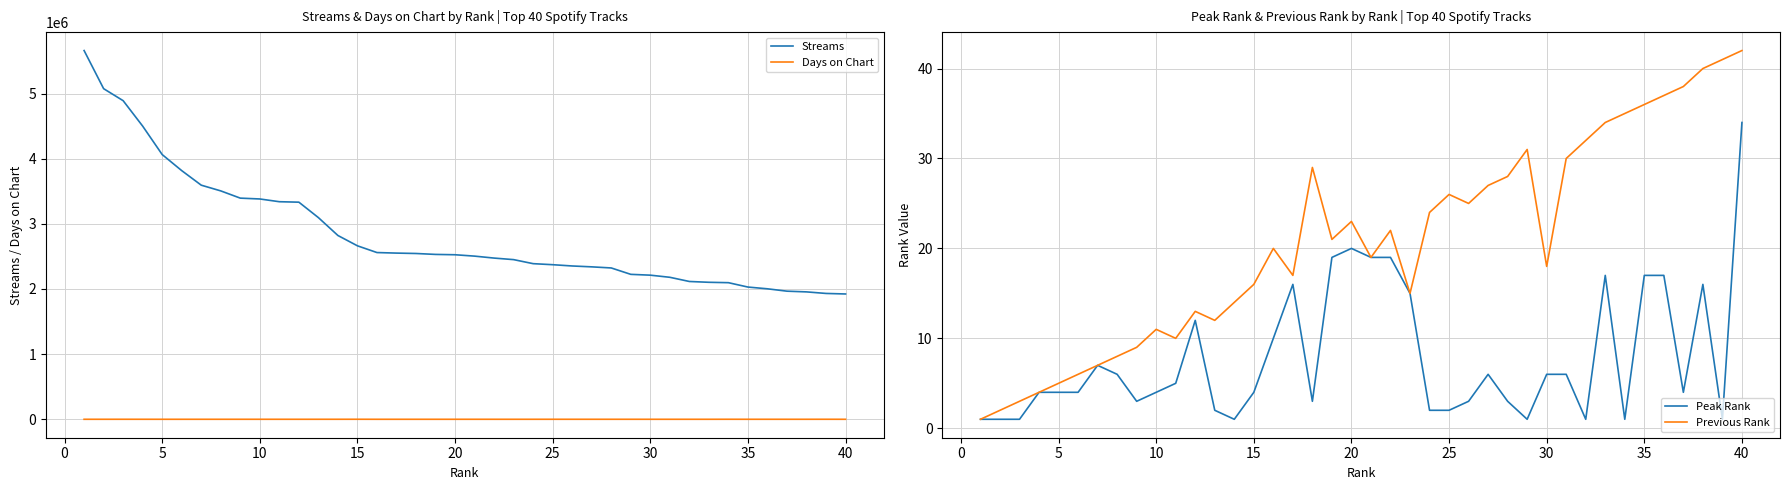

True or false: Streams and Days on Chart intersect in this chart.

False